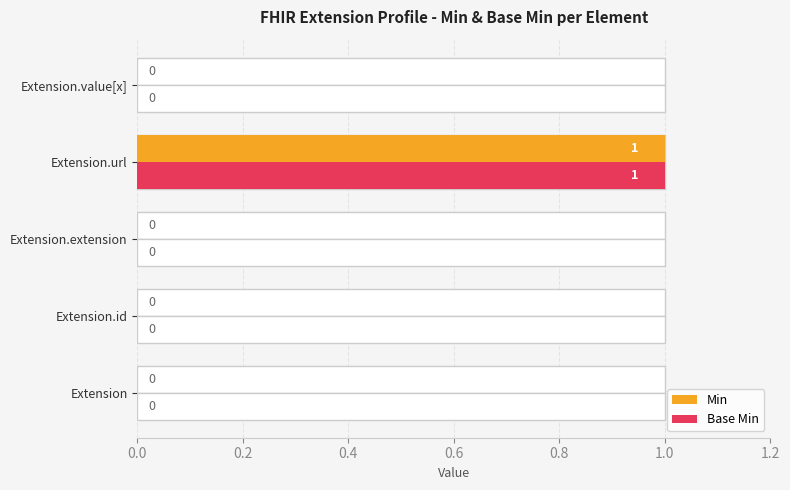

List the series in order of their peak value, highest first.

Min, Base Min